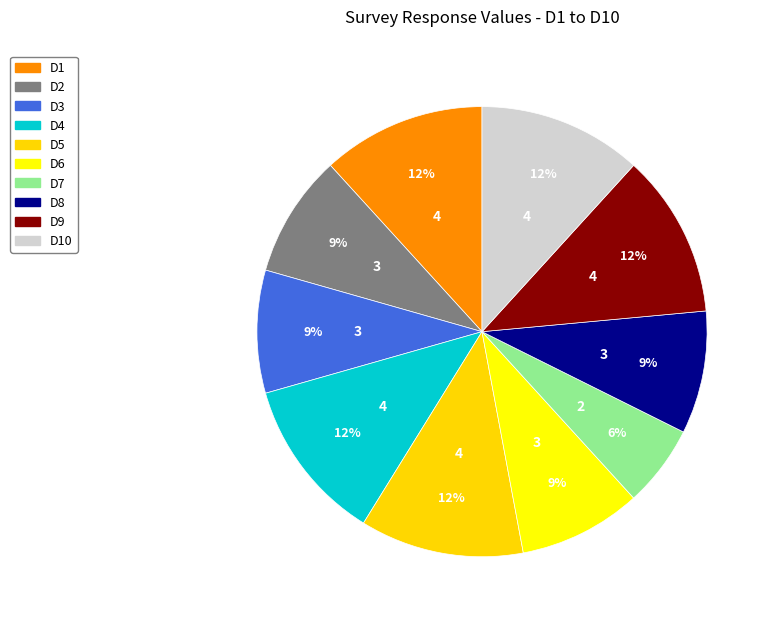

To the nearest percent, what portion does D2 represent?

9%